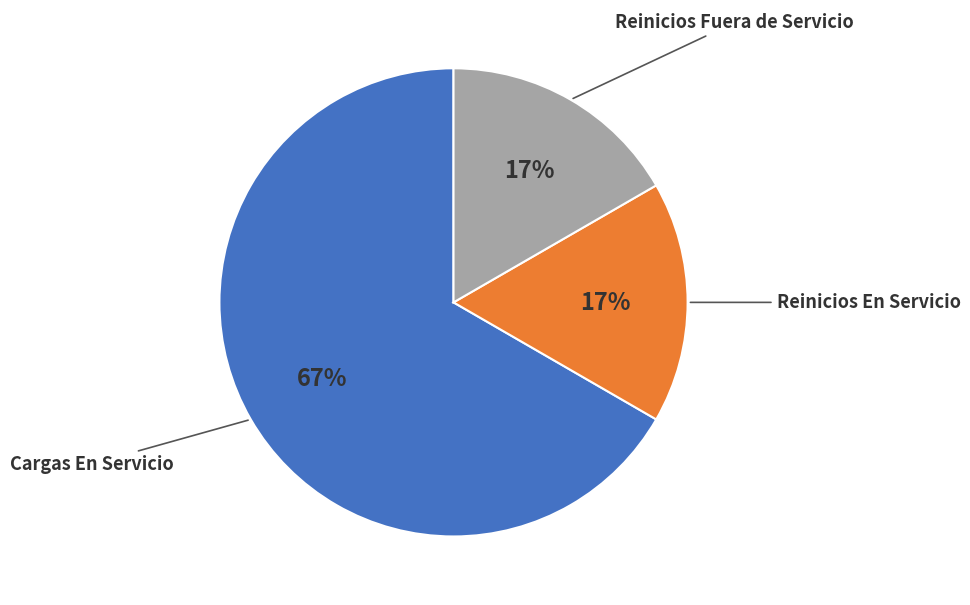

Approximately how many times larger is the value at Reinicios En Servicio compared to Cargas En Servicio?

0.3